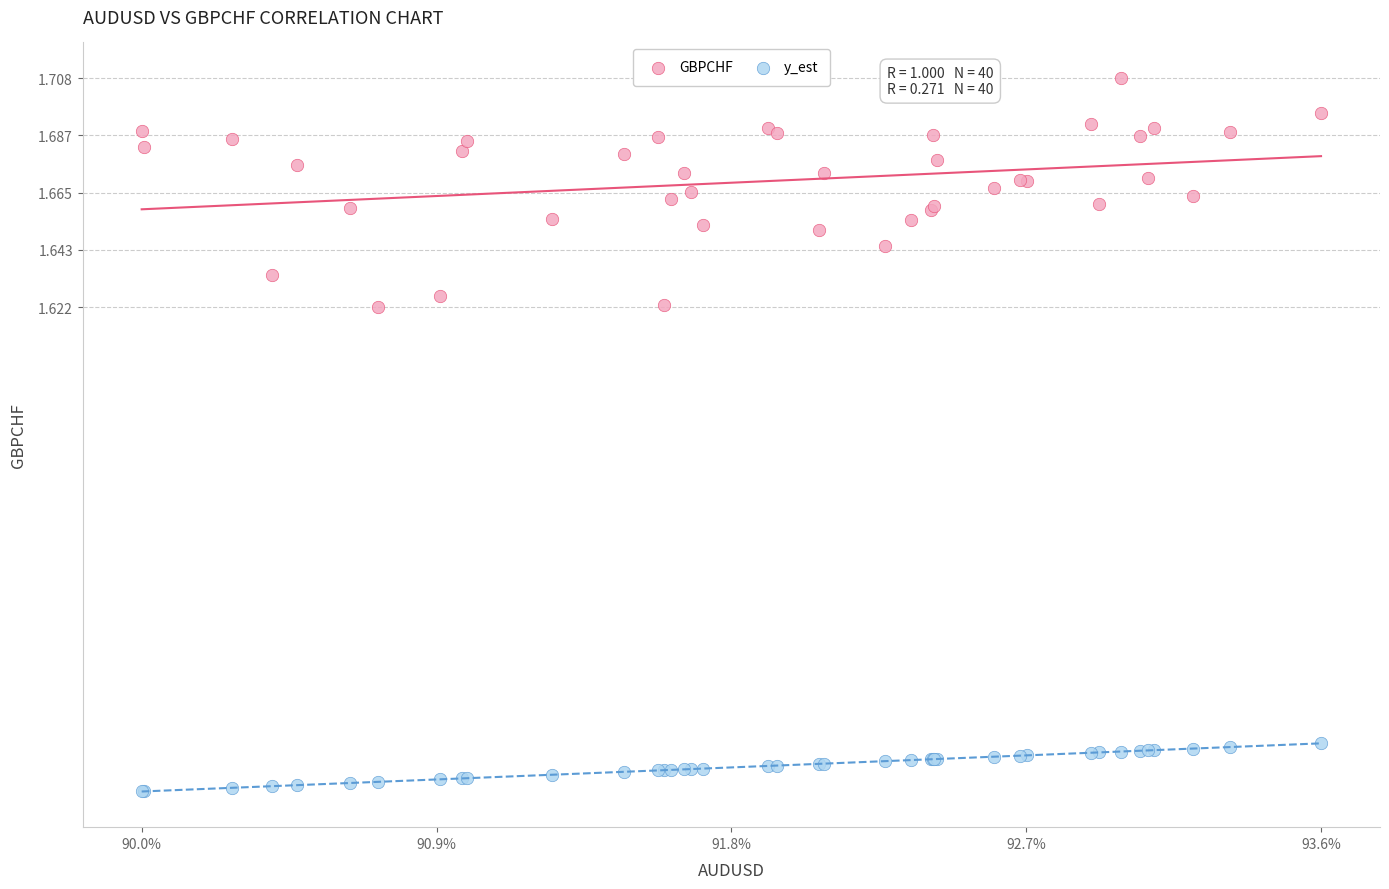

Which series contains the lowest Y value?

y_est